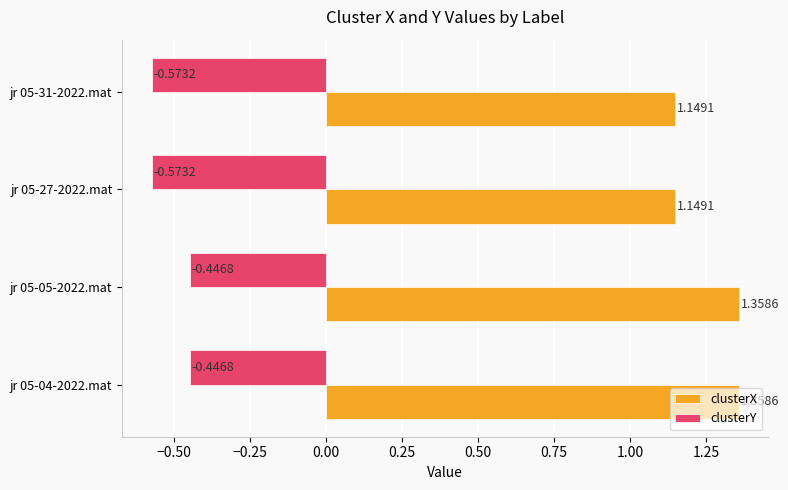

Rank the series by their average value, from highest to lowest.

clusterX, clusterY